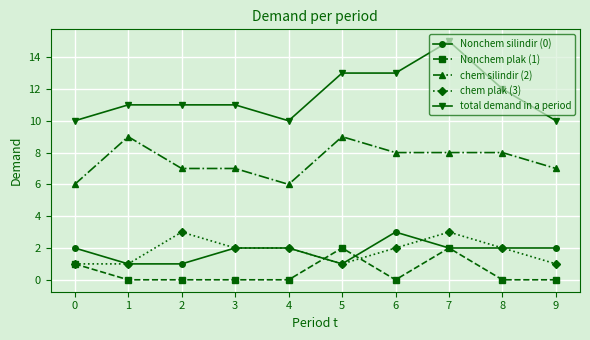

Which series has the largest total across all categories?

total demand in a period